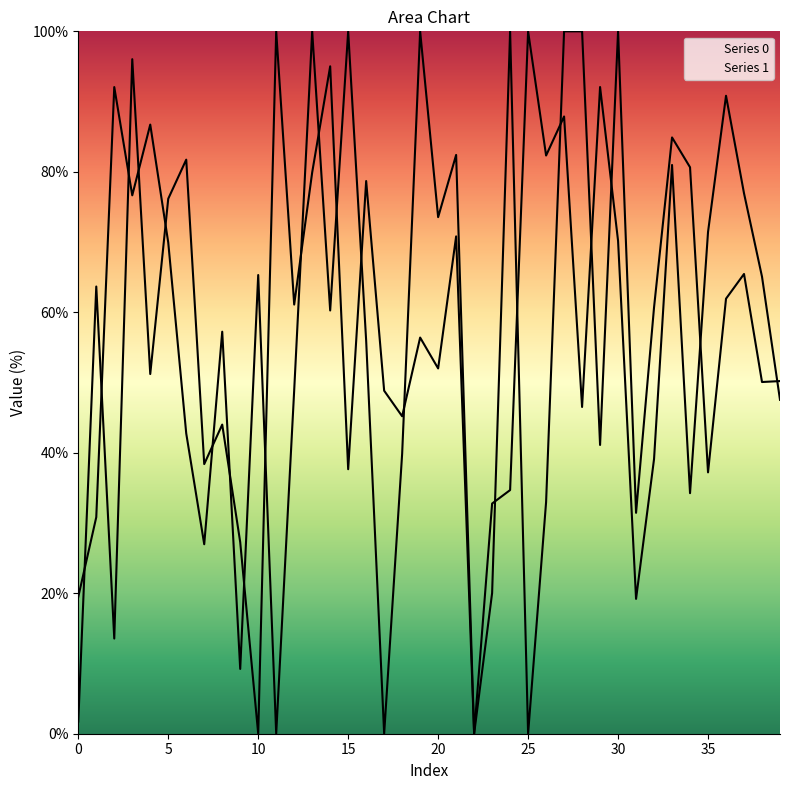

Between 9 and 34, which series saw the biggest shift?

Series 1